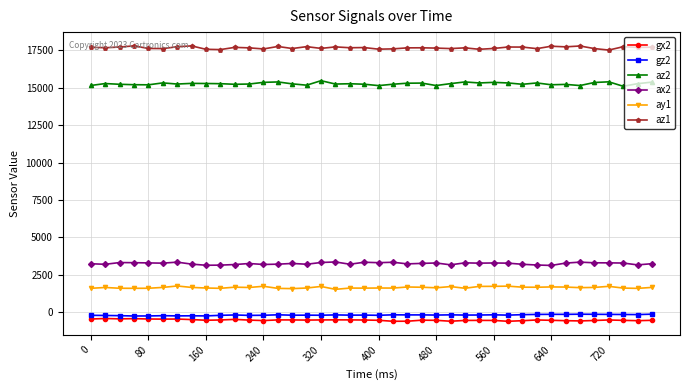

Which series has the largest total across all categories?

az1